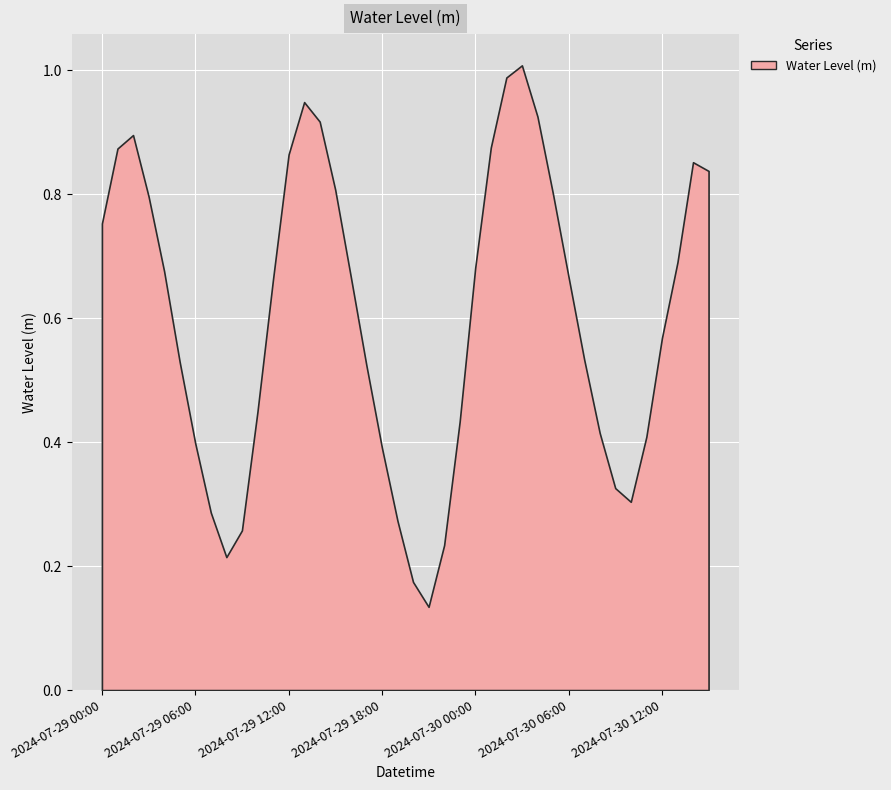

Rank the categories by value from highest to lowest.

2024-07-30 03:00, 2024-07-30 02:00, 2024-07-29 13:00, 2024-07-30 04:00, 2024-07-29 14:00, 2024-07-29 02:00, 2024-07-30 01:00, 2024-07-29 01:00, 2024-07-29 12:00, 2024-07-30 14:00, 2024-07-30 15:00, 2024-07-29 15:00, 2024-07-30 05:00, 2024-07-29 03:00, 2024-07-29 00:00, 2024-07-30 13:00, 2024-07-30 00:00, 2024-07-29 04:00, 2024-07-29 16:00, 2024-07-30 06:00, 2024-07-29 11:00, 2024-07-30 12:00, 2024-07-30 07:00, 2024-07-29 05:00, 2024-07-29 17:00, 2024-07-29 10:00, 2024-07-29 23:00, 2024-07-30 08:00, 2024-07-30 11:00, 2024-07-29 06:00, 2024-07-29 18:00, 2024-07-30 09:00, 2024-07-30 10:00, 2024-07-29 07:00, 2024-07-29 19:00, 2024-07-29 09:00, 2024-07-29 22:00, 2024-07-29 08:00, 2024-07-29 20:00, 2024-07-29 21:00